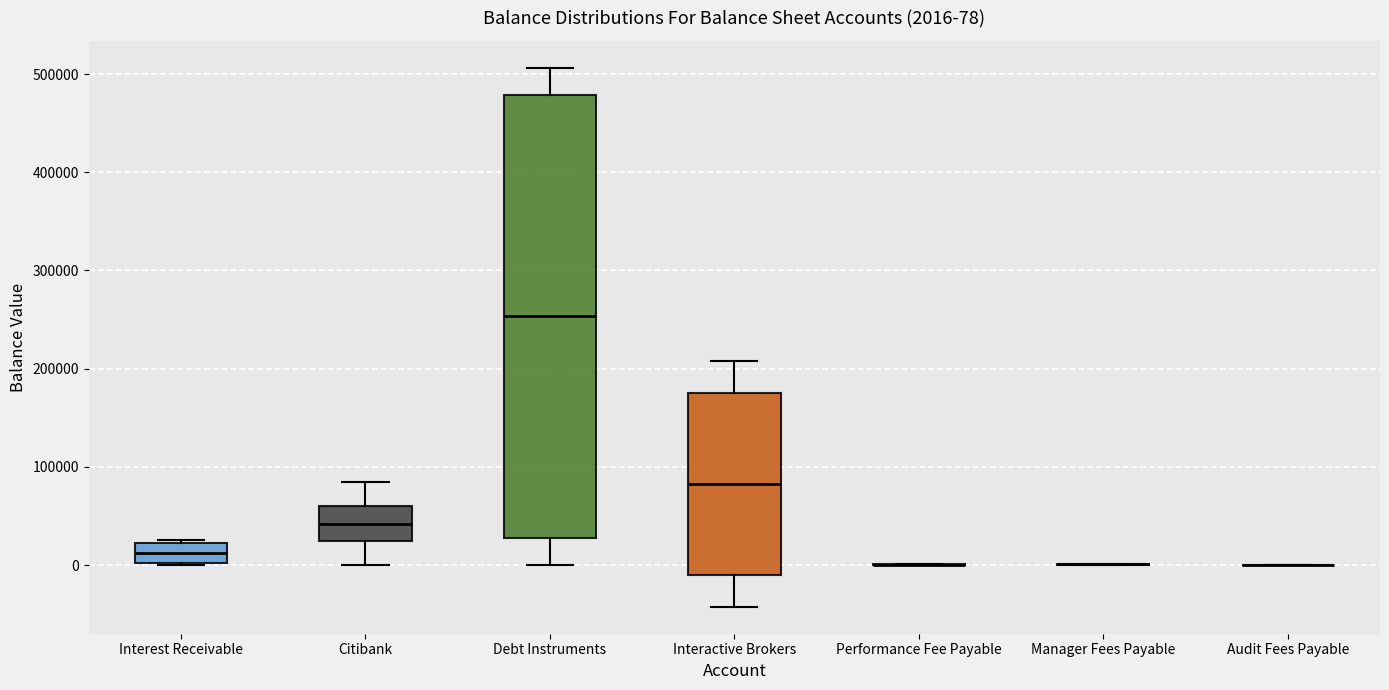

Comparing the boxes themselves (not the whiskers), which one is the tallest?

Debt Instruments